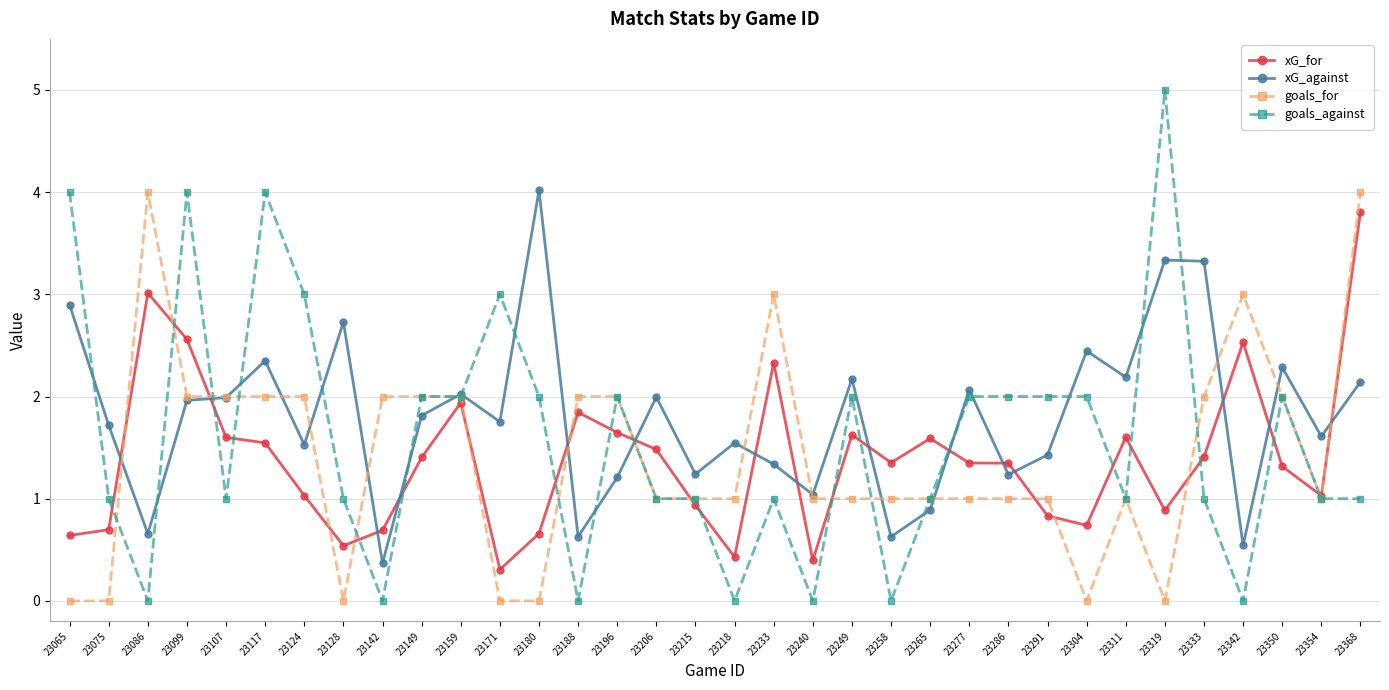

How many distinct data groups are displayed?

4